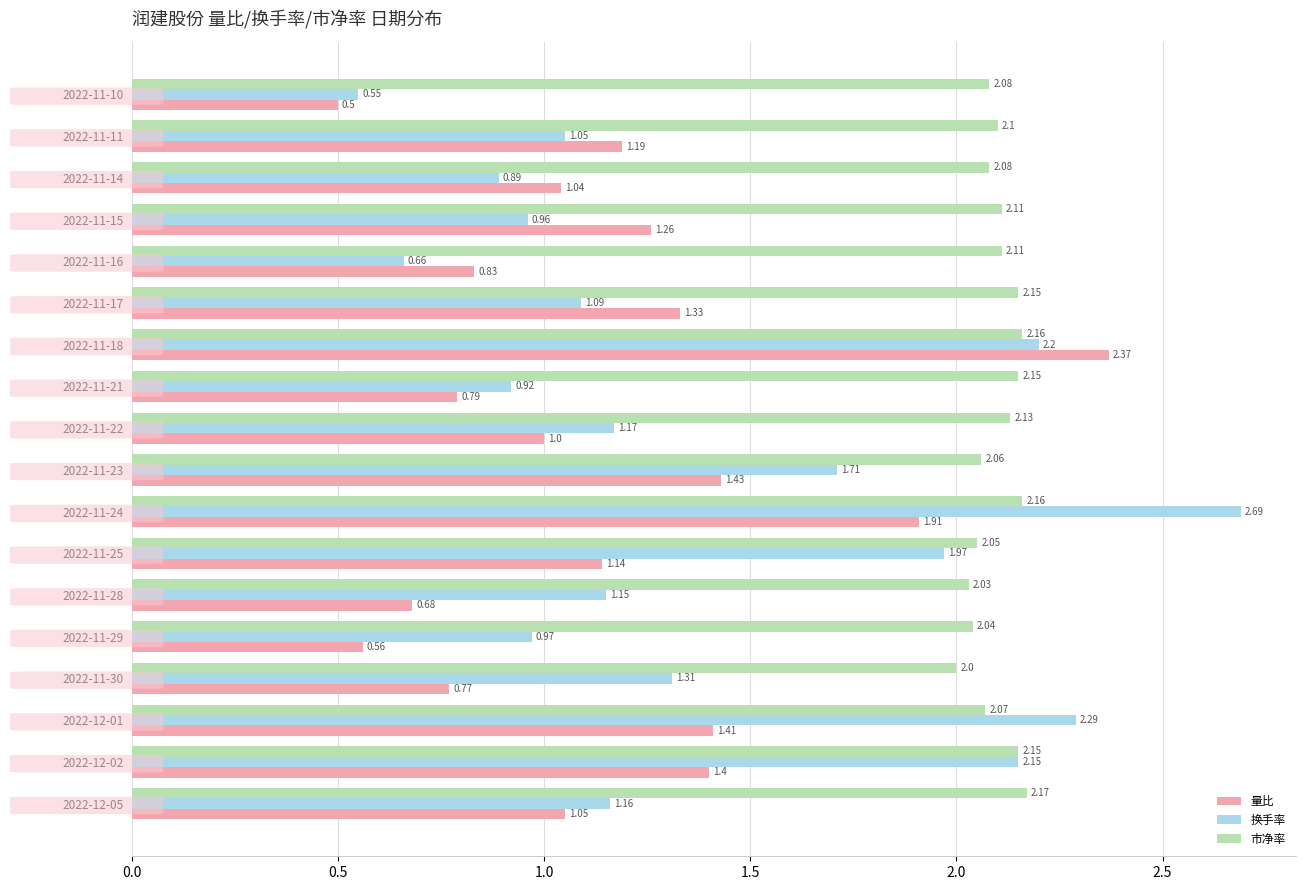

What is the total value across all series at 2022-11-10?

3.1